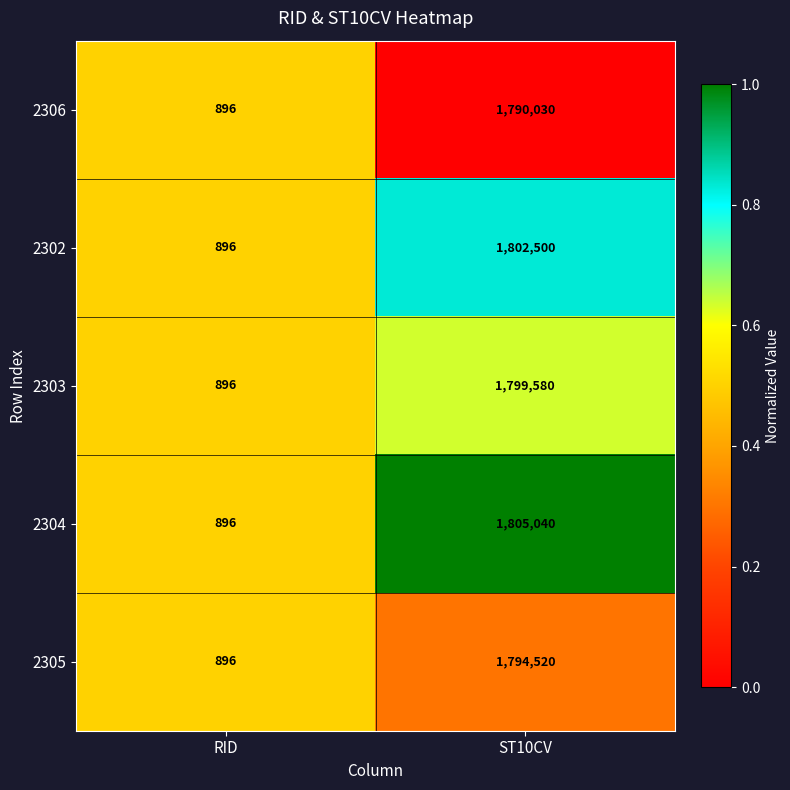

Which category has the lowest value in the 2302 series?

RID